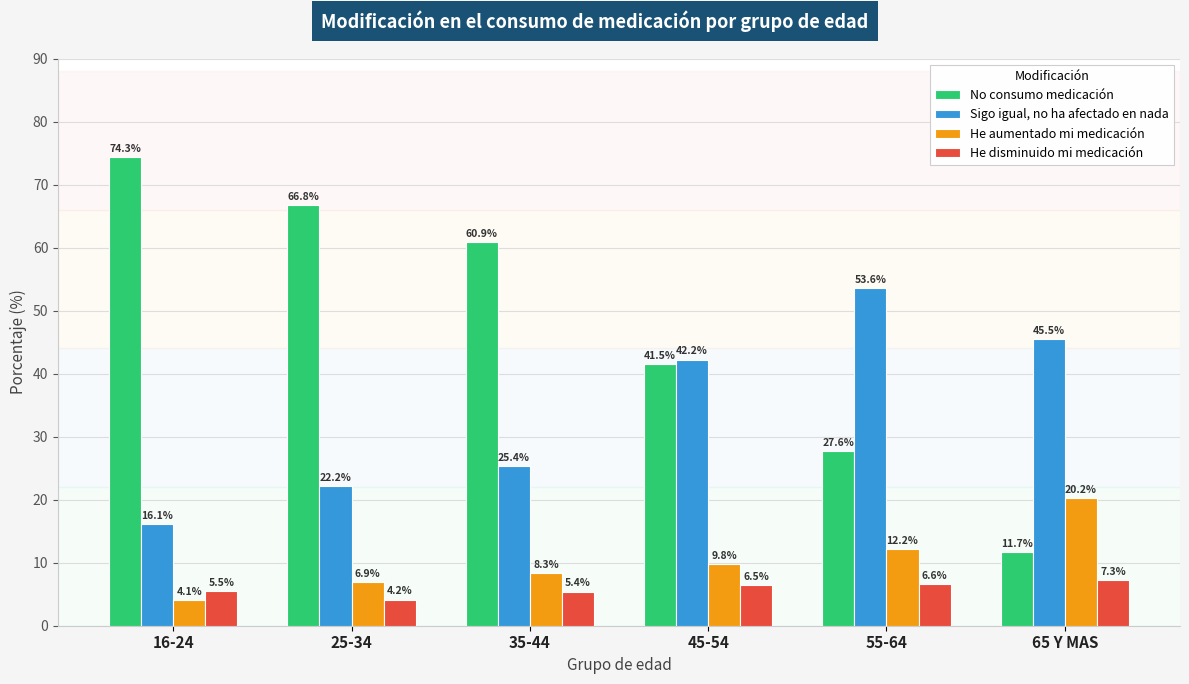

Which series has the largest total across all categories?

No consumo medicación